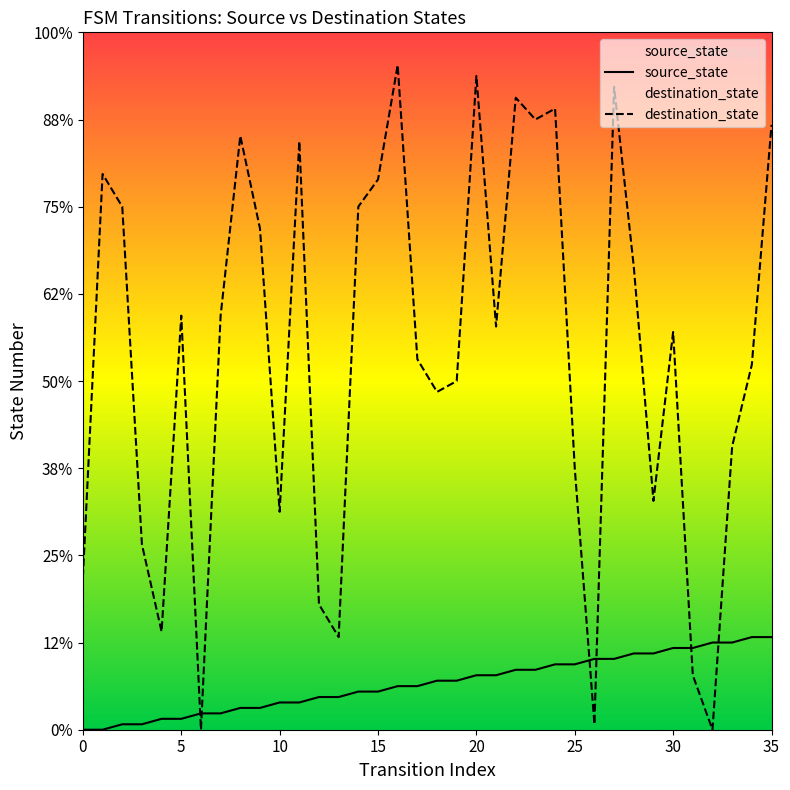

Which series has the widest spread of values?

destination_state